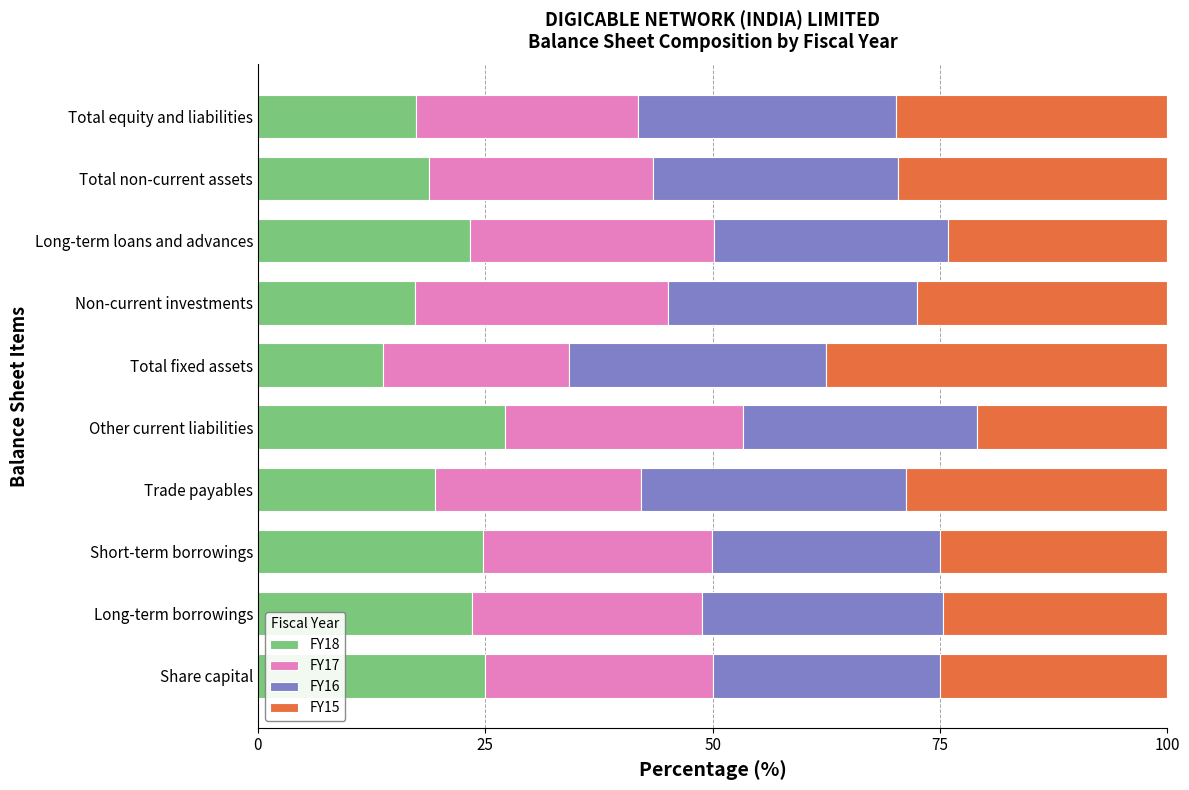

What is the total value across all series at Non-current investments?

100.0